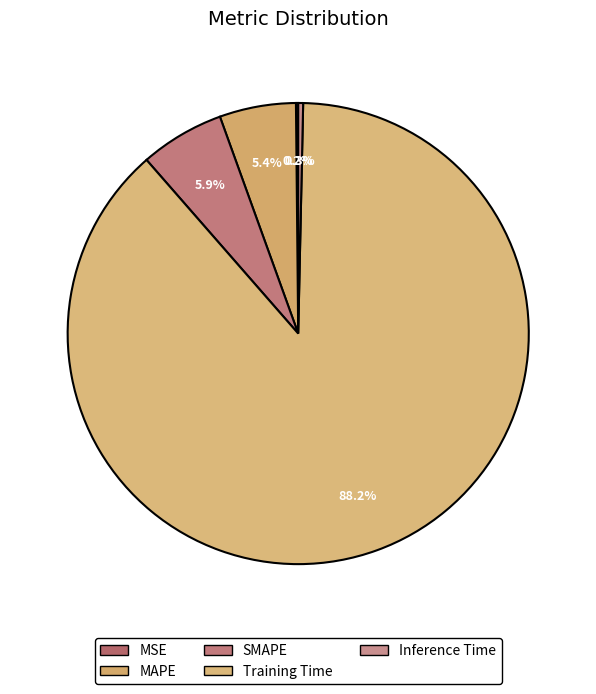

Is there a majority slice in this chart?

Yes